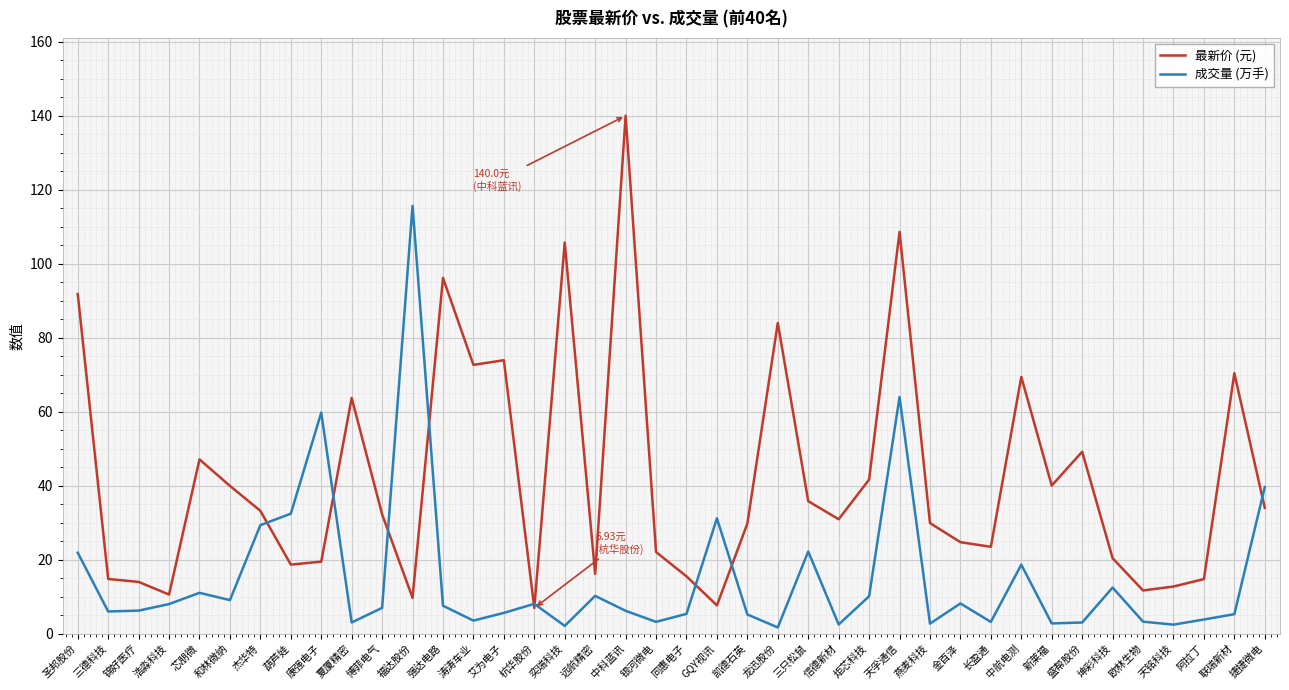

What are all the series names shown in the legend?

最新价 (元), 成交量 (万手)